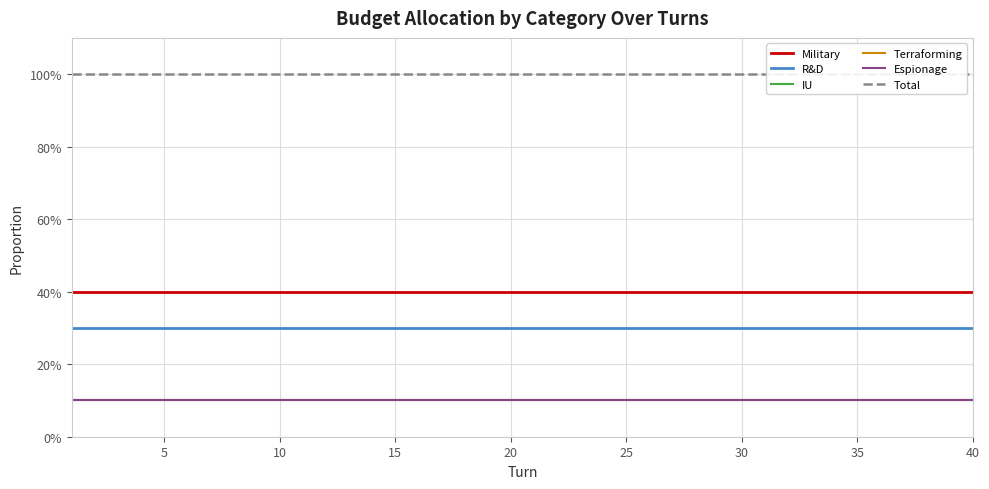

Which series has the largest range (max minus min)?

Military